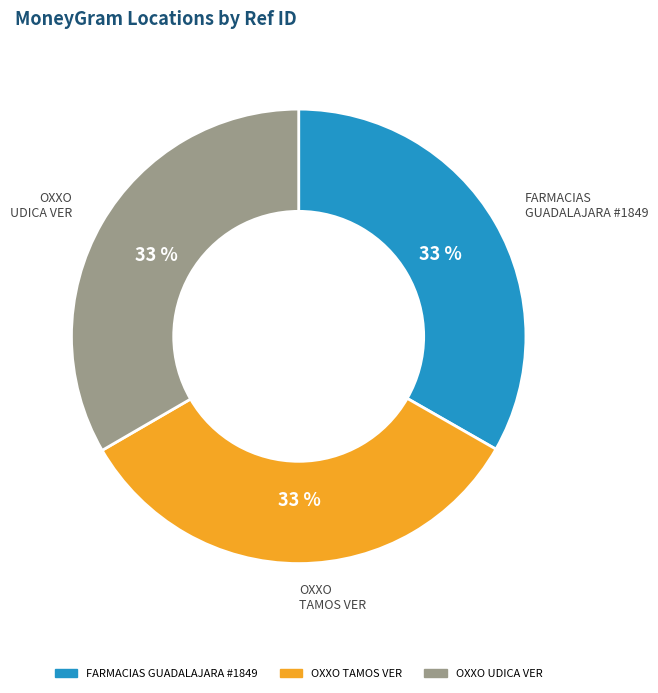

Is there a majority slice in this chart?

No